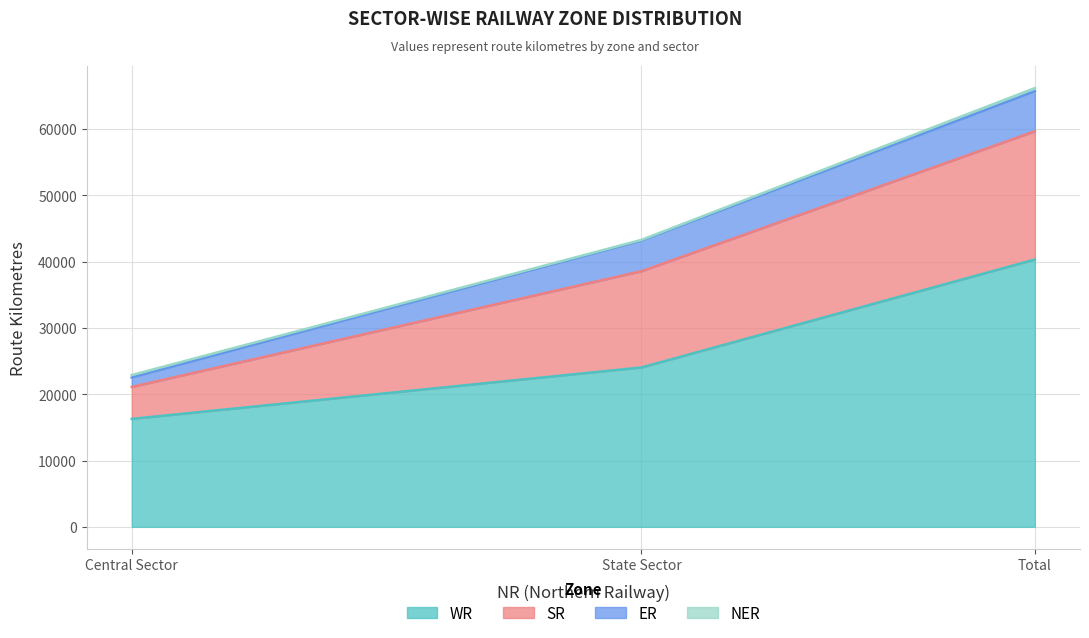

What is the sum of all NER values?

956